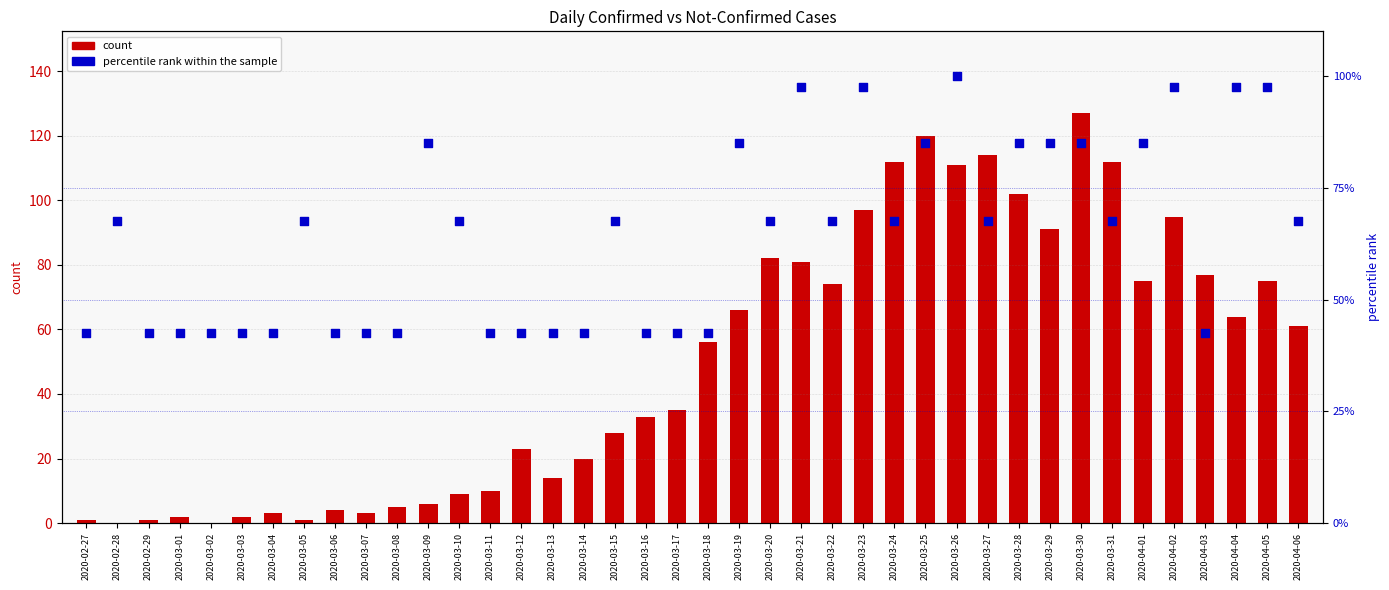

Which series contains the lowest Y value?

count